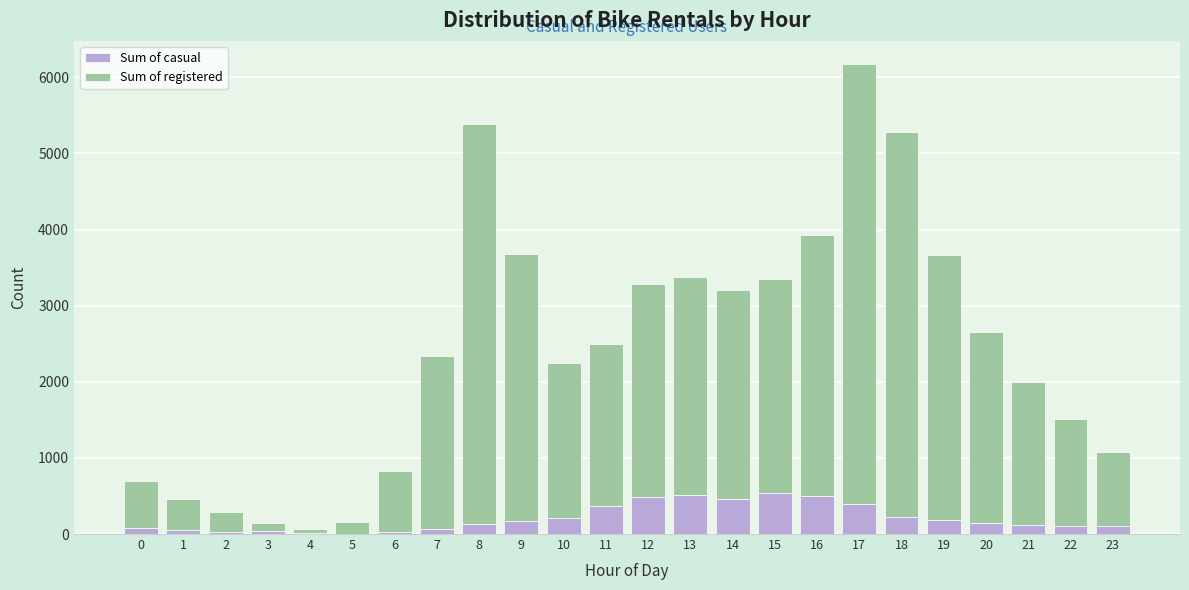

What is the sum of all Sum of casual values?

4921